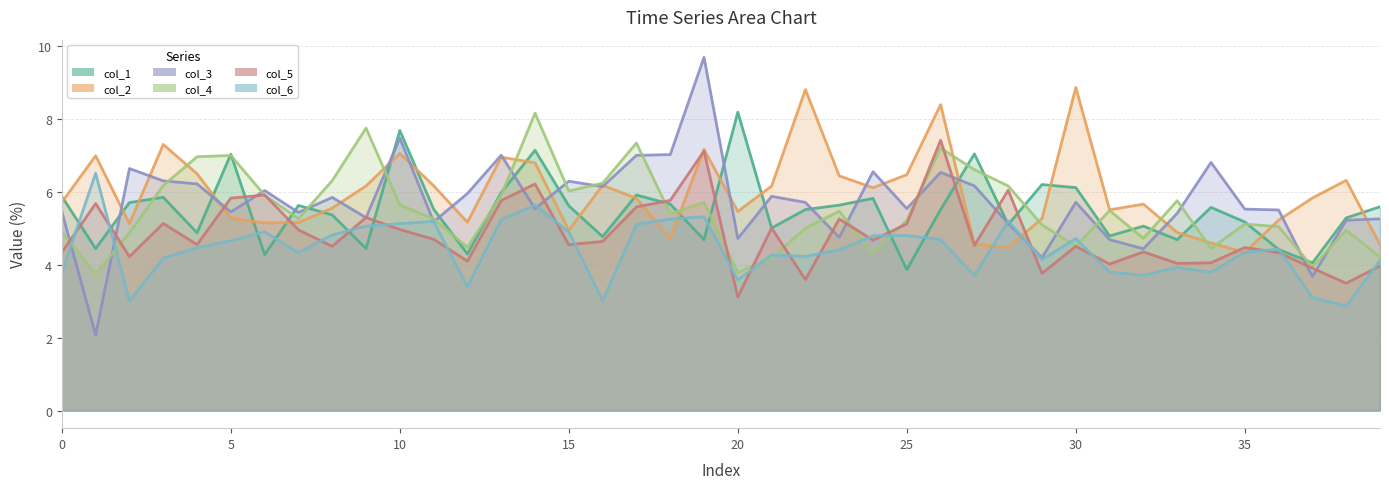

List the series in order of their peak value, highest first.

col_3, col_2, col_1, col_4, col_5, col_6